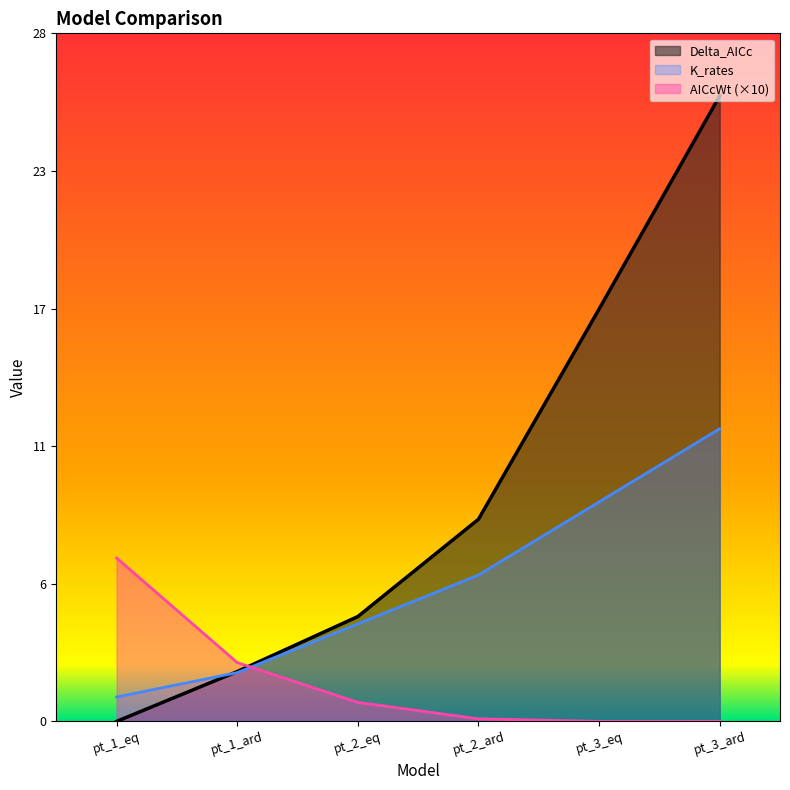

Reading right to left, extract all data points from this chart.

Delta_AICc: 25.6	16.9	8.3	4.3	2.0	0.0
AICcWt: 0.0	0.0	0.1	0.8	2.4	6.7
K_rates: 12.0	9.0	6.0	4.0	2.0	1.0